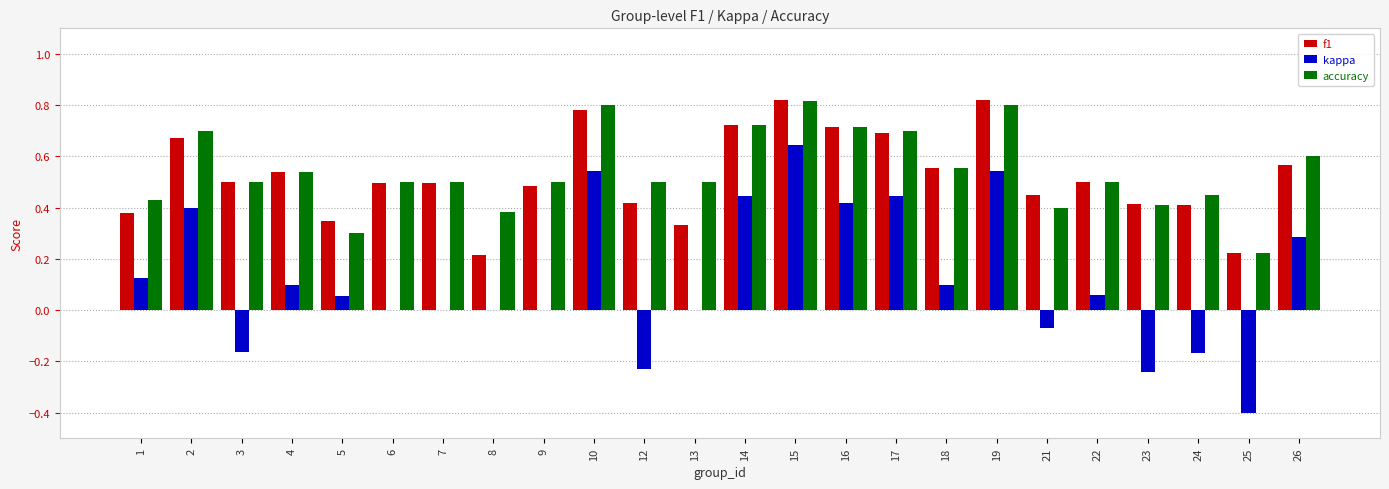

Which category has the highest value in the kappa series?

15